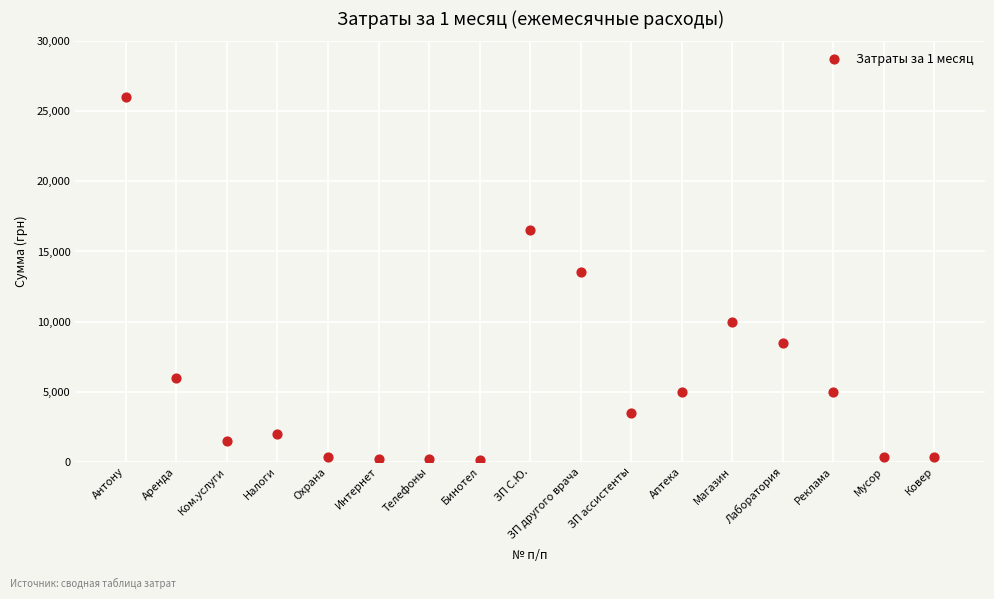

What is the range of Y values (max minus min)?

25901